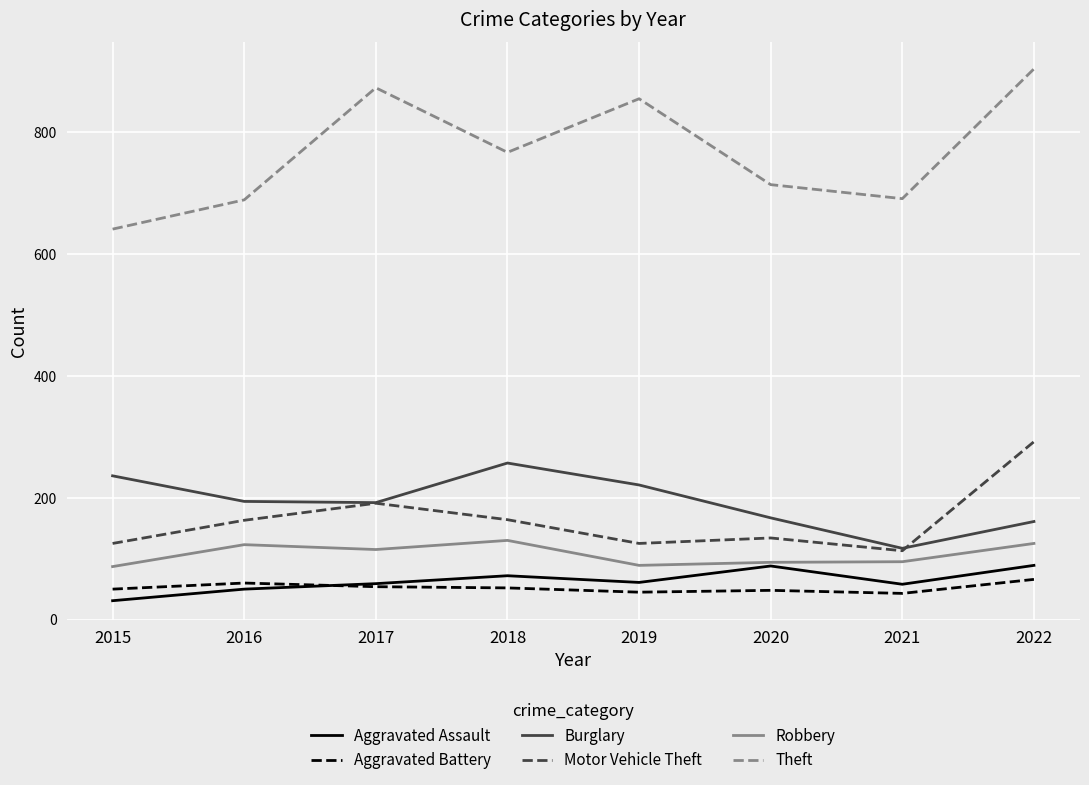

The value of Burglary at 2022 is 161. True or false?

True